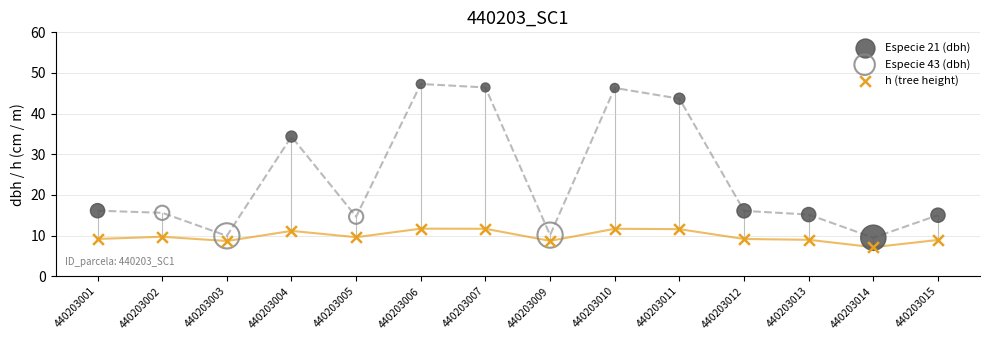

Which series contains the highest Y value?

Especie 21 (dbh)